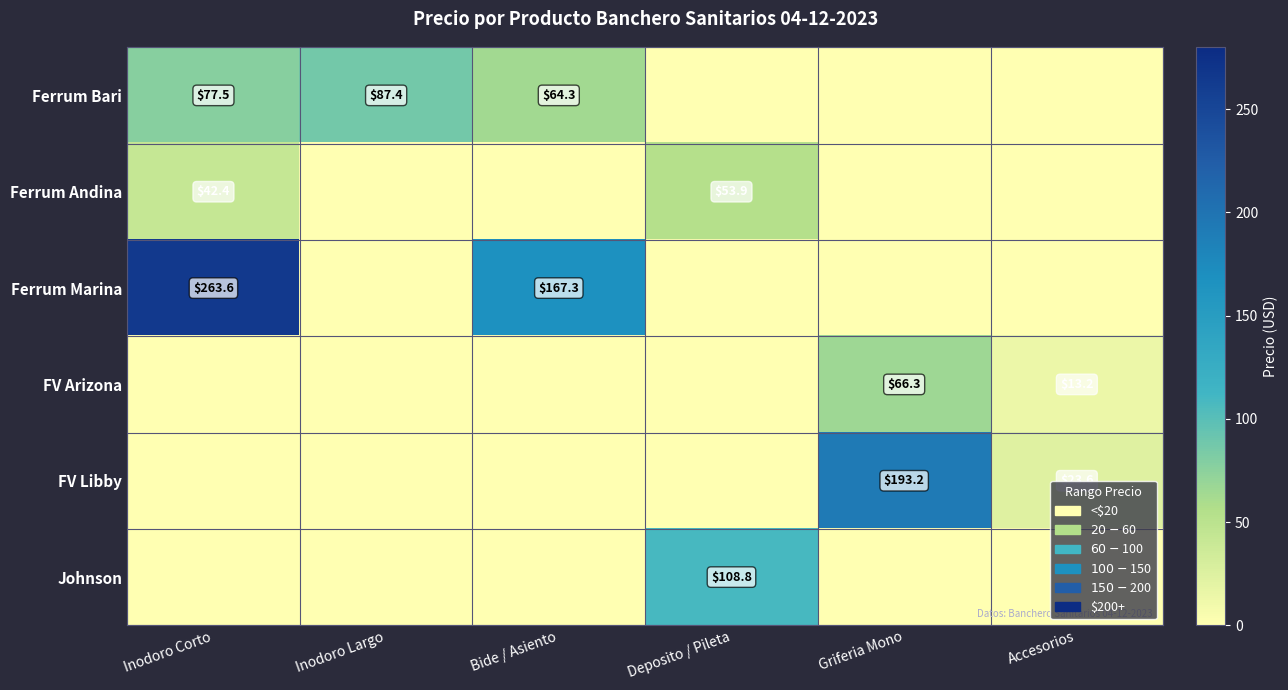

The FV Libby series shows 32.3 at Accesorios. True or false?

False